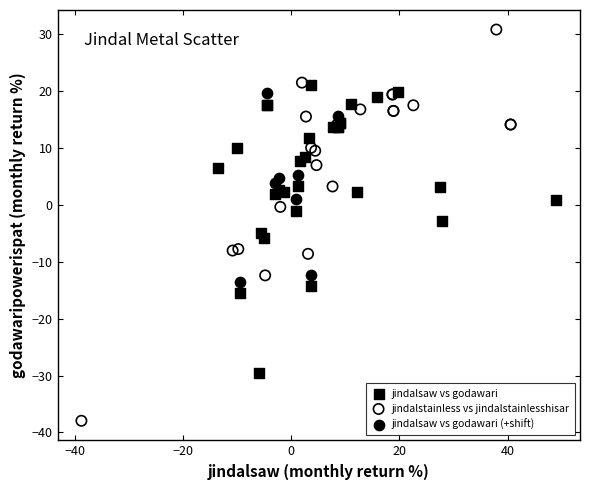

Which series contains the lowest Y value?

jindalstainless vs jindalstainlesshisar